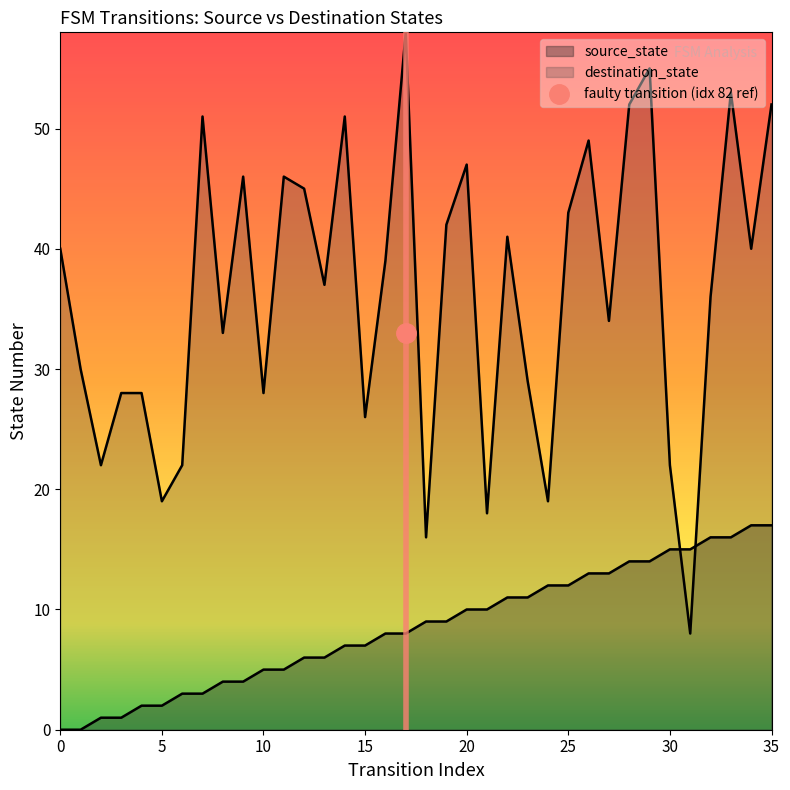

Count the number of data series in this chart.

2